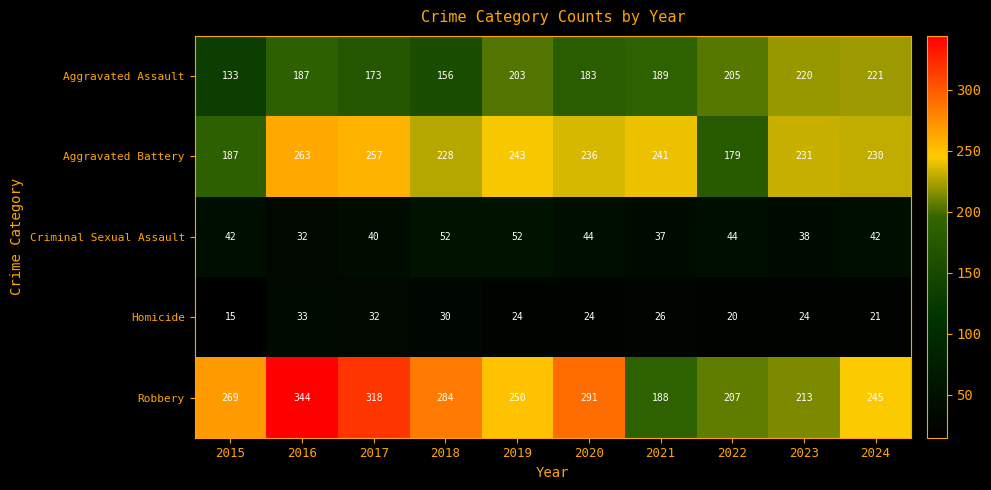

At which label is Aggravated Assault closest to 177?

2017